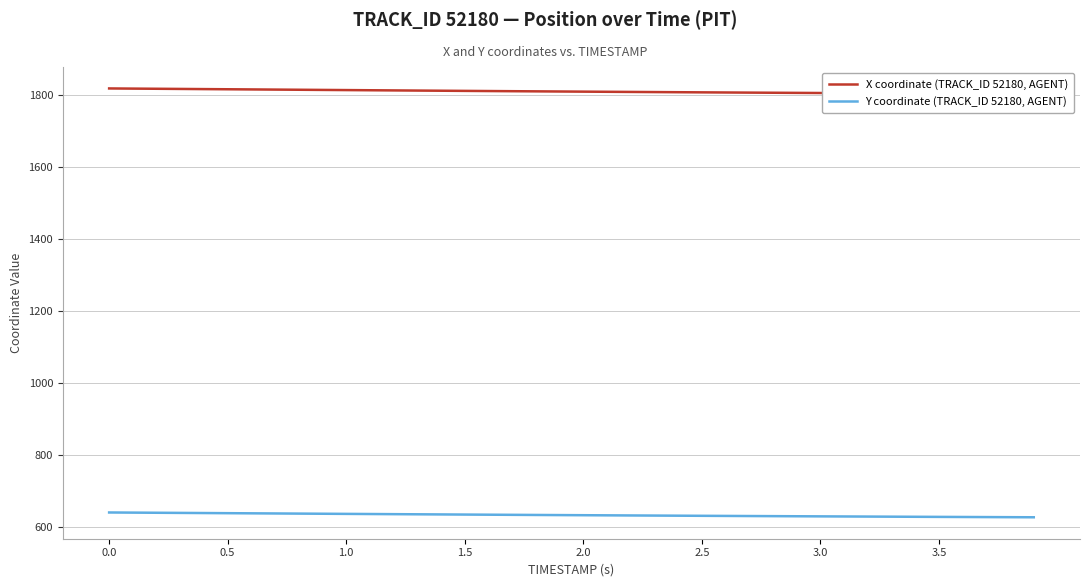

At how many categories does at least one series exceed 1111?

40